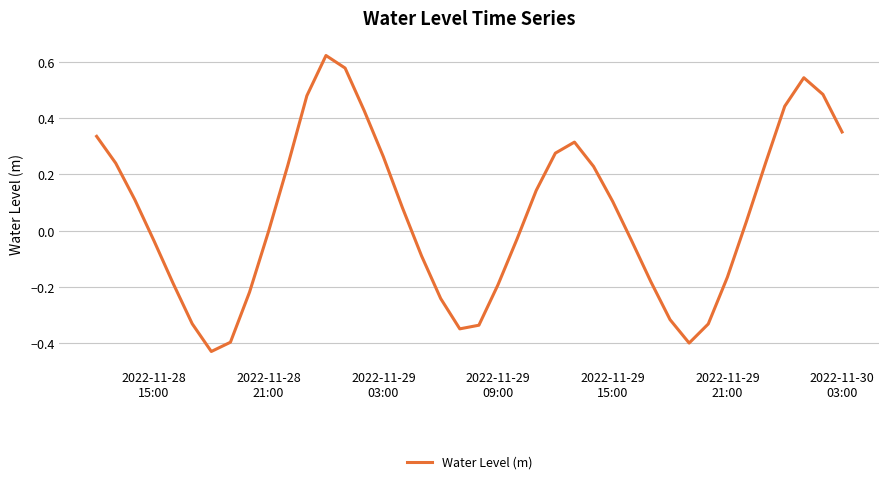

How many lines are shown in the chart?

1